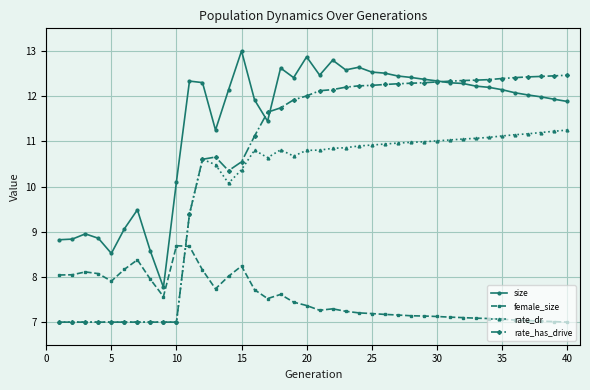

Rank the series by their average value, from lowest to highest.

female_size, rate_dr, rate_has_drive, size